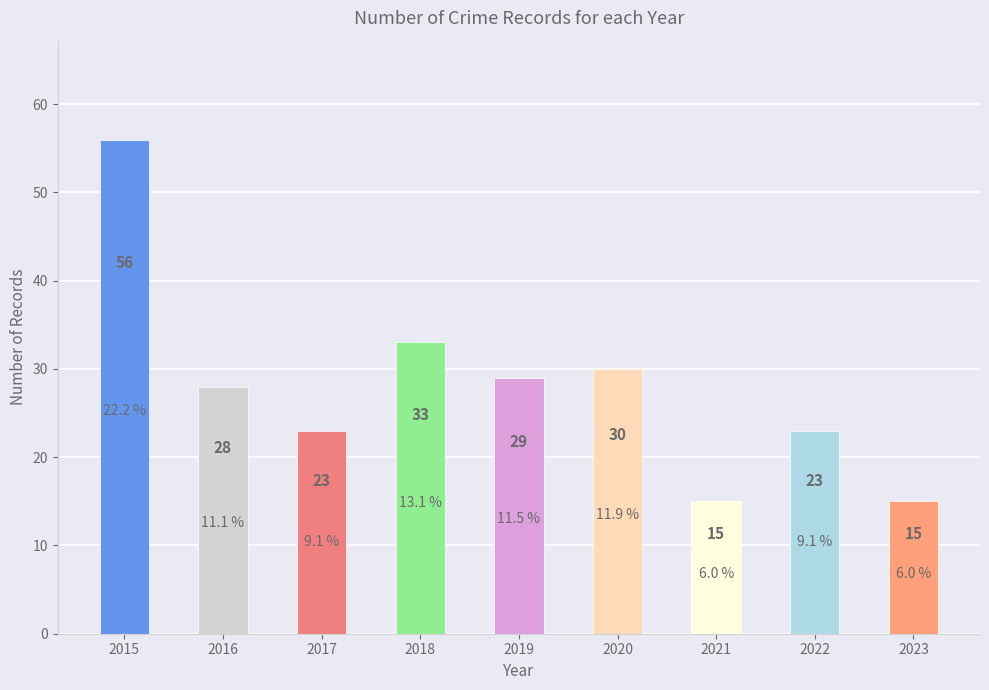

What is the approximate value at 2023, to the nearest 10?

20